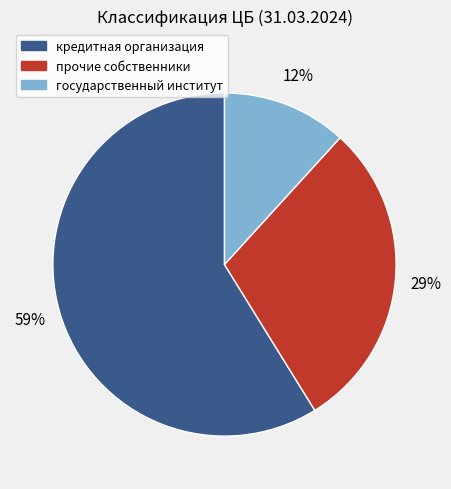

What is the largest slice in the pie chart?

кредитная организация